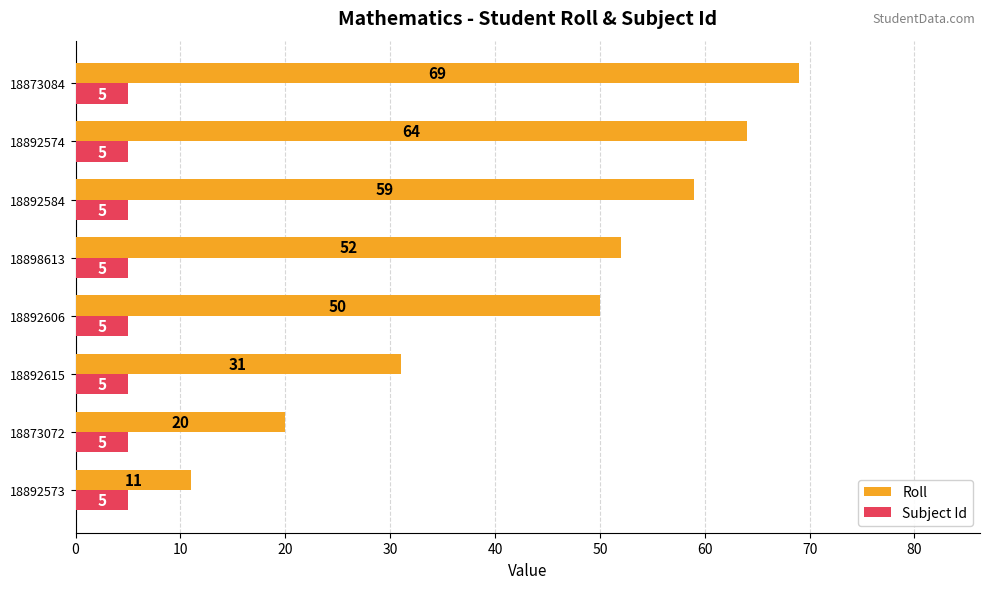

The value of Subject Id at 18892615 is 2. True or false?

False